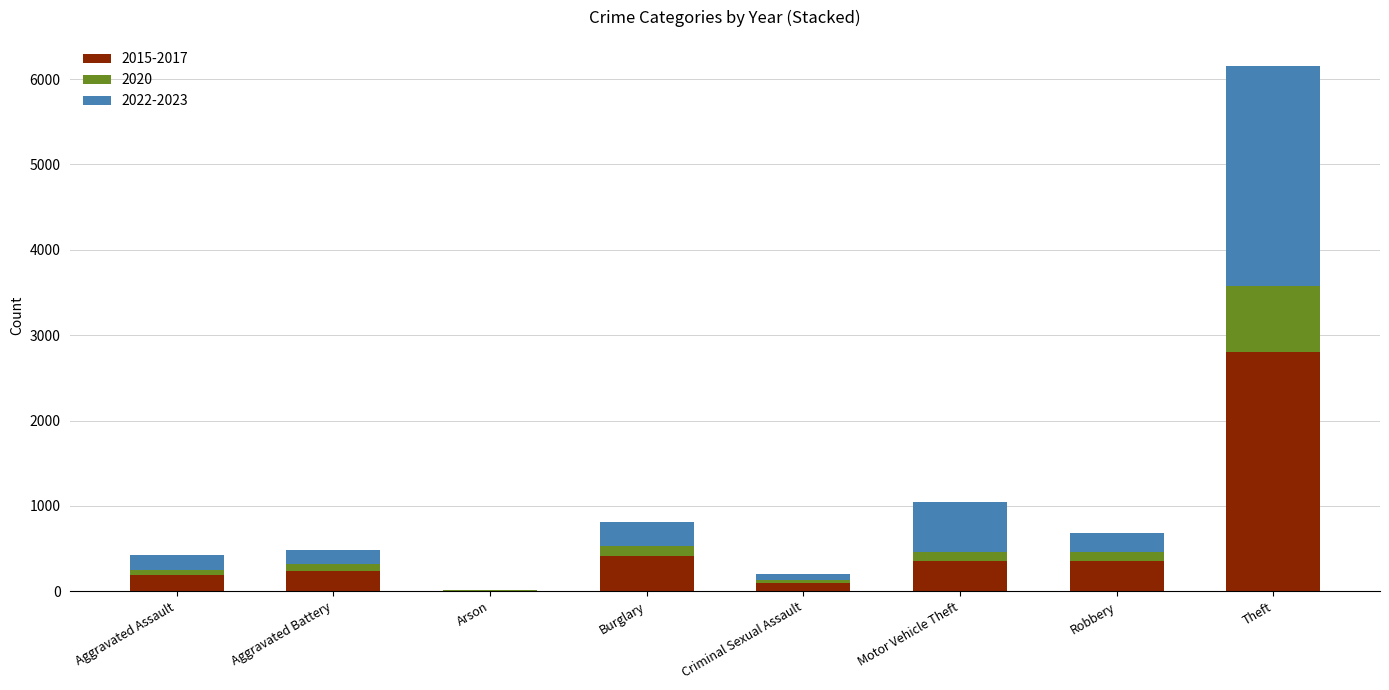

Reading left to right, what are all the values shown in this chart?

2015: Aggravated Assault=54	Aggravated Battery=63	Arson=2	Burglary=120	Criminal Sexual Assault=28	Motor Vehicle Theft=148	Robbery=113	Theft=862
2016: Aggravated Assault=64	Aggravated Battery=92	Arson=2	Burglary=136	Criminal Sexual Assault=28	Motor Vehicle Theft=108	Robbery=143	Theft=982
2017: Aggravated Assault=71	Aggravated Battery=80	Arson=1	Burglary=161	Criminal Sexual Assault=43	Motor Vehicle Theft=101	Robbery=103	Theft=961
2020: Aggravated Assault=56	Aggravated Battery=82	Arson=4	Burglary=110	Criminal Sexual Assault=27	Motor Vehicle Theft=105	Robbery=102	Theft=774
2022: Aggravated Assault=76	Aggravated Battery=69	Arson=4	Burglary=130	Criminal Sexual Assault=43	Motor Vehicle Theft=216	Robbery=106	Theft=1225
2023: Aggravated Assault=106	Aggravated Battery=101	Arson=2	Burglary=156	Criminal Sexual Assault=37	Motor Vehicle Theft=362	Robbery=111	Theft=1348